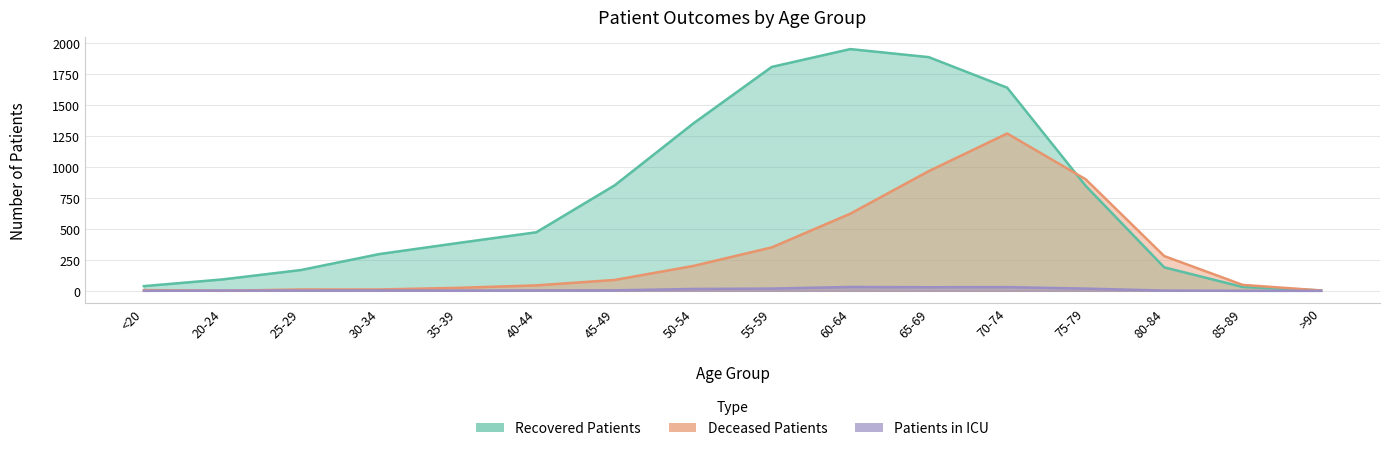

How many lines are shown in the chart?

3